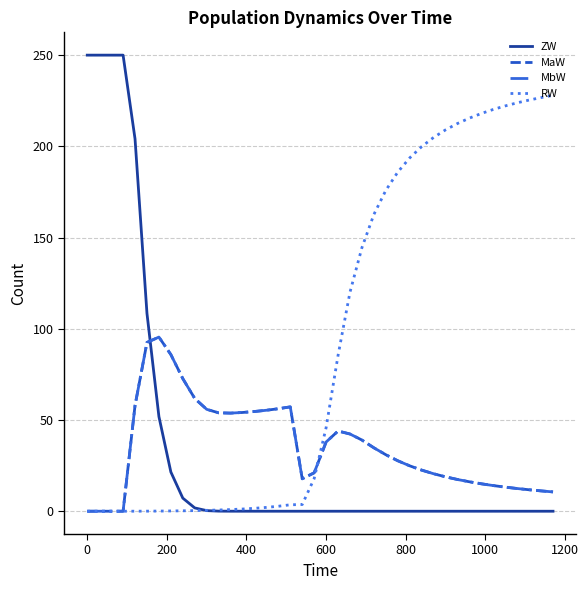

How many categories are shown in the chart?

40